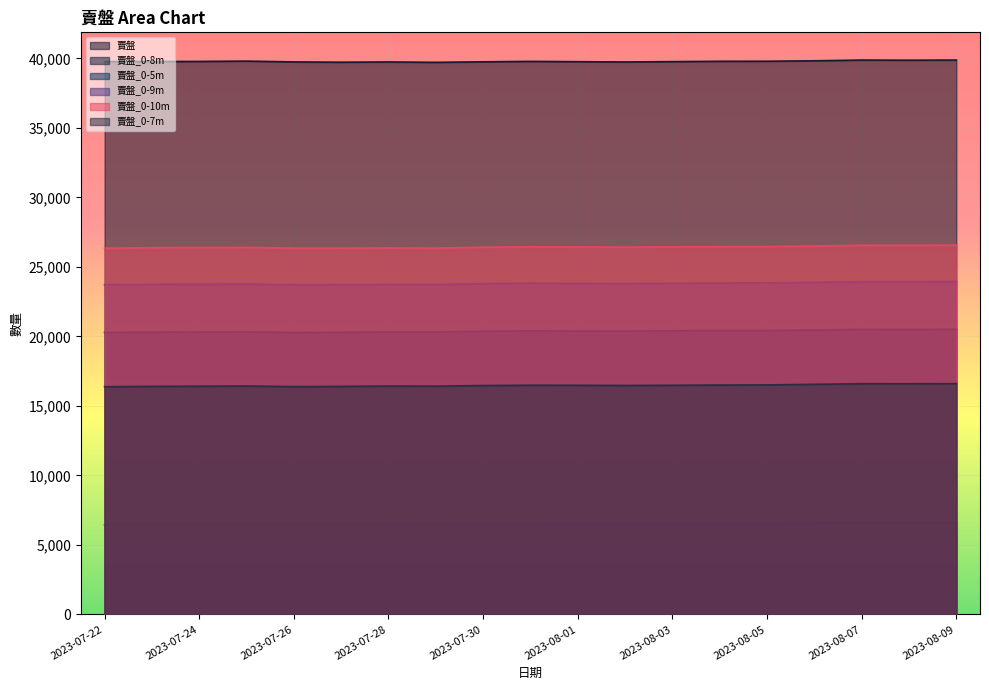

How many values in the 賣盤_0-5m series are below 6512?

9